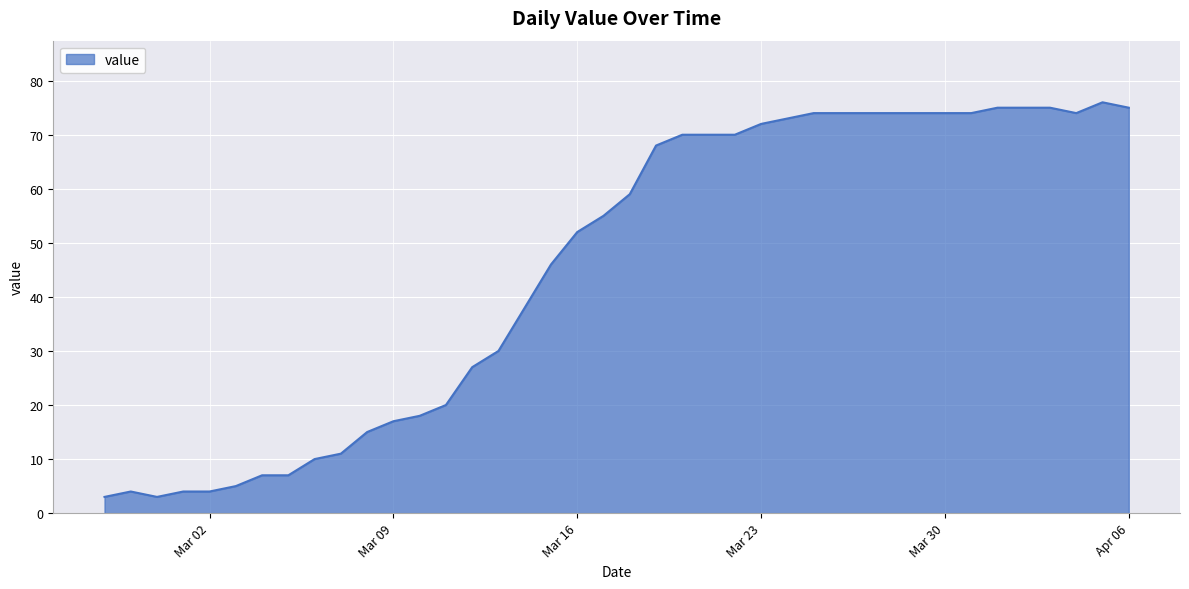

Reading right to left, transcribe all the data shown in this chart.

75	76	74	75	75	75	74	74	74	74	74	74	74	73	72	70	70	70	68	59	55	52	46	38	30	27	20	18	17	15	11	10	7	7	5	4	4	3	4	3